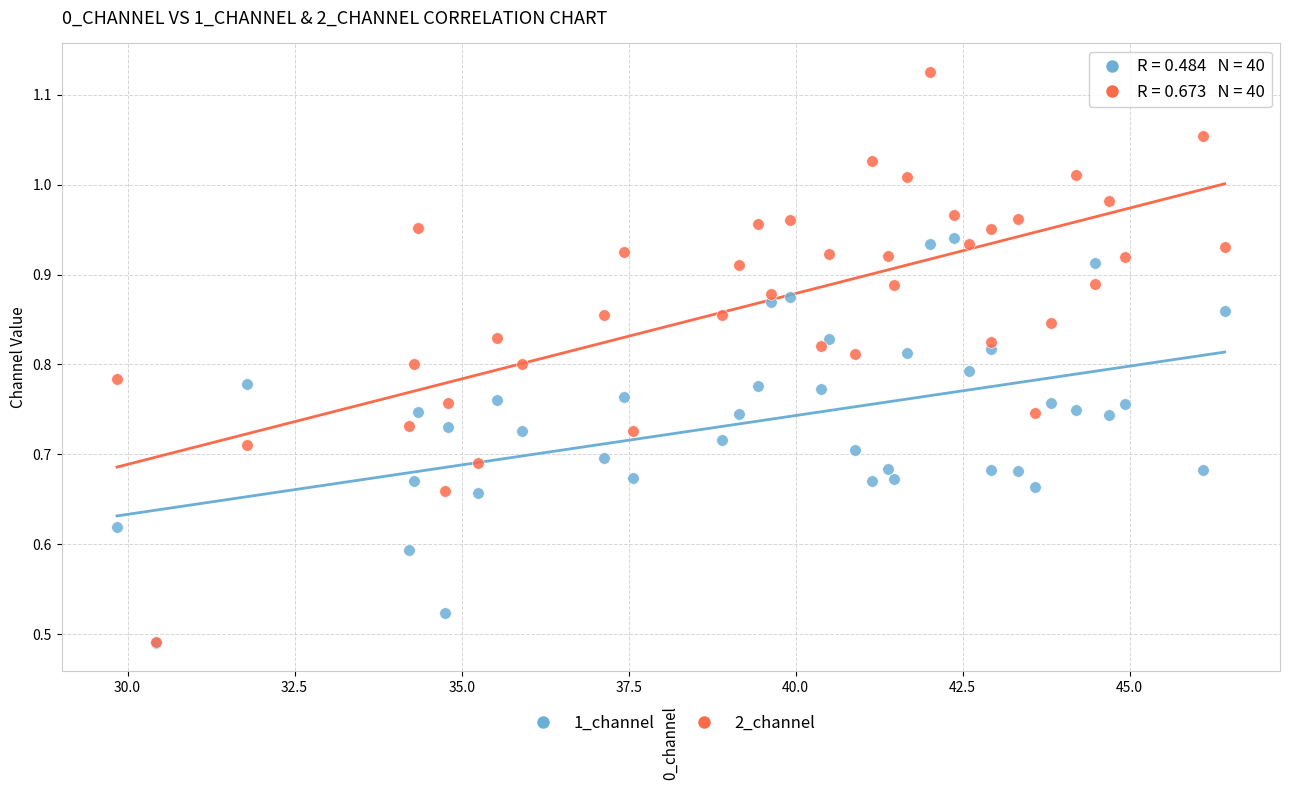

Which series contains the highest Y value?

2_channel